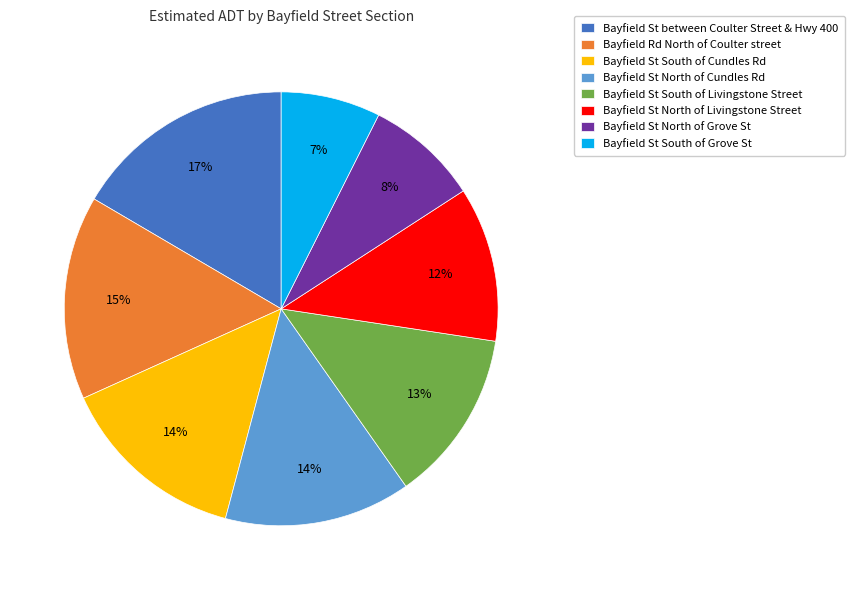

Is Bayfield St North of Grove St the majority of the pie?

No